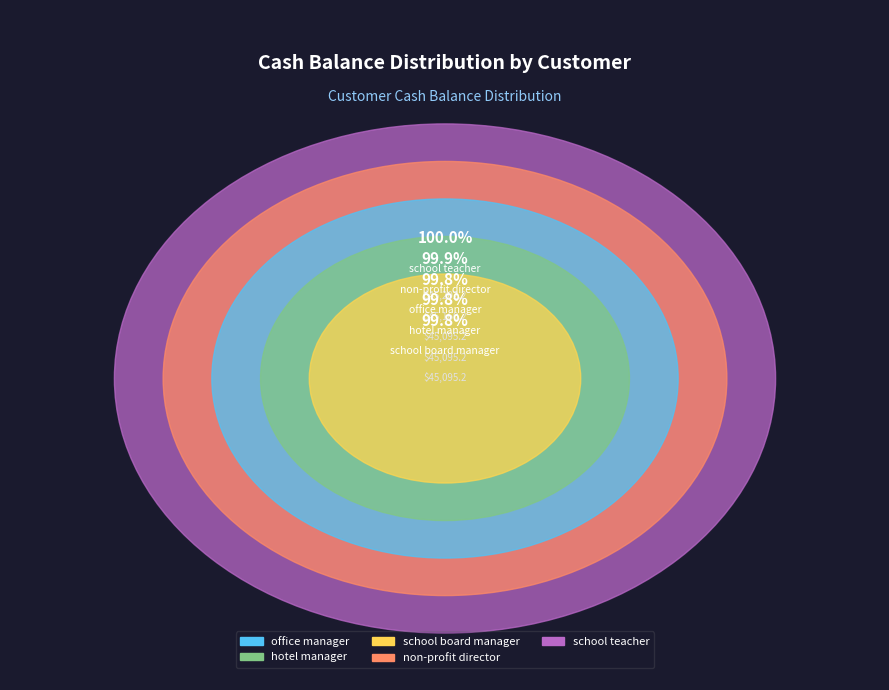

To the nearest percent, what percentage of the pie is hotel manager?

20%